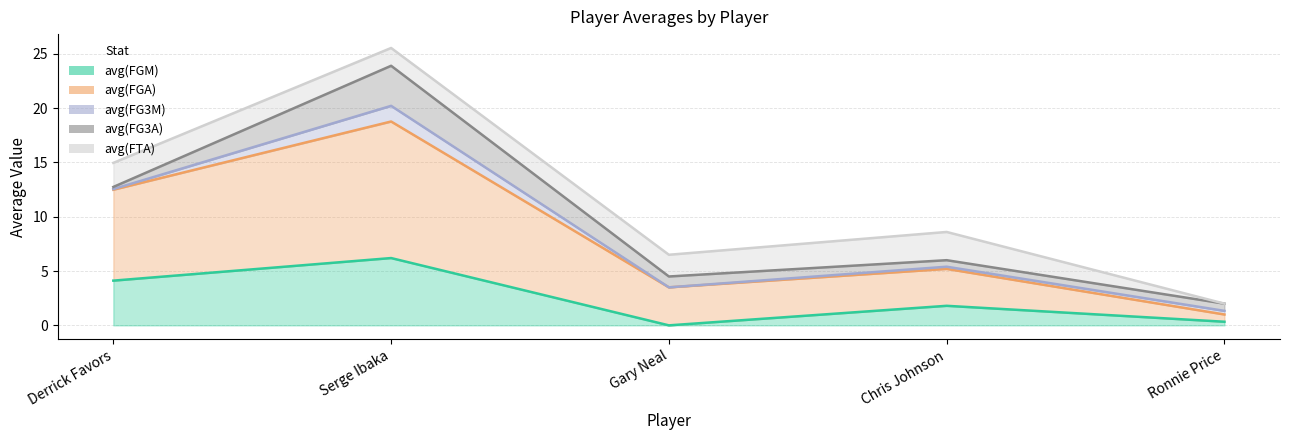

Rank the series by their maximum value, from highest to lowest.

avg(FTA) (line), avg(FG3A) (line), avg(FG3M) (line), avg(FGA) (line), avg(FGM) (line)